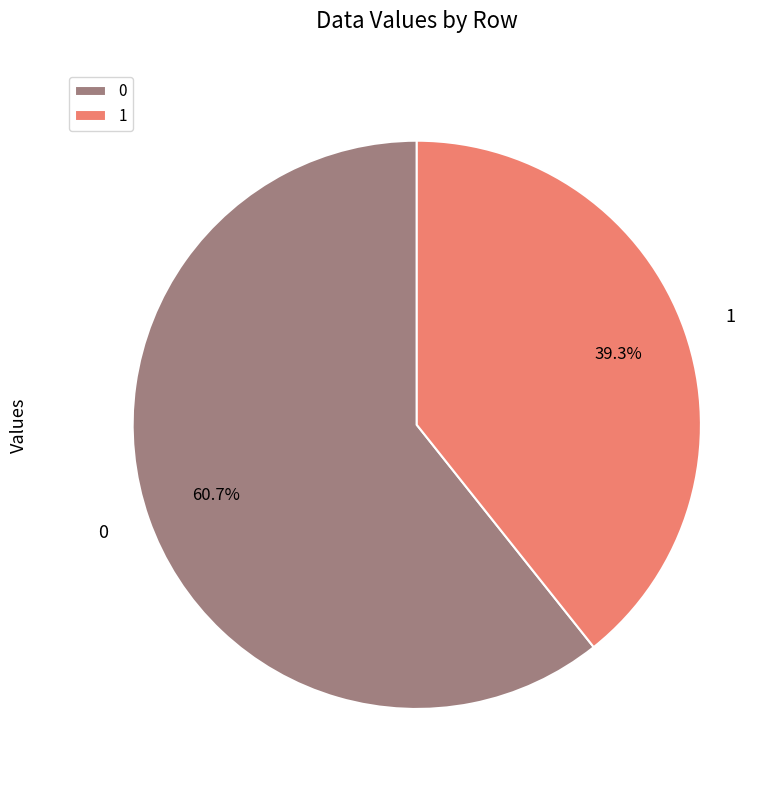

What percentage do 1 and 0 together represent?

100.0%